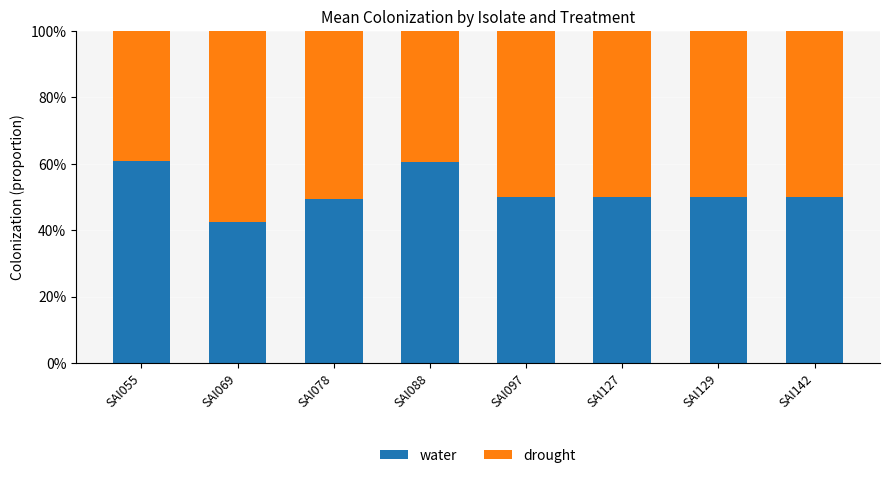

What are all the series names shown in the legend?

water, drought